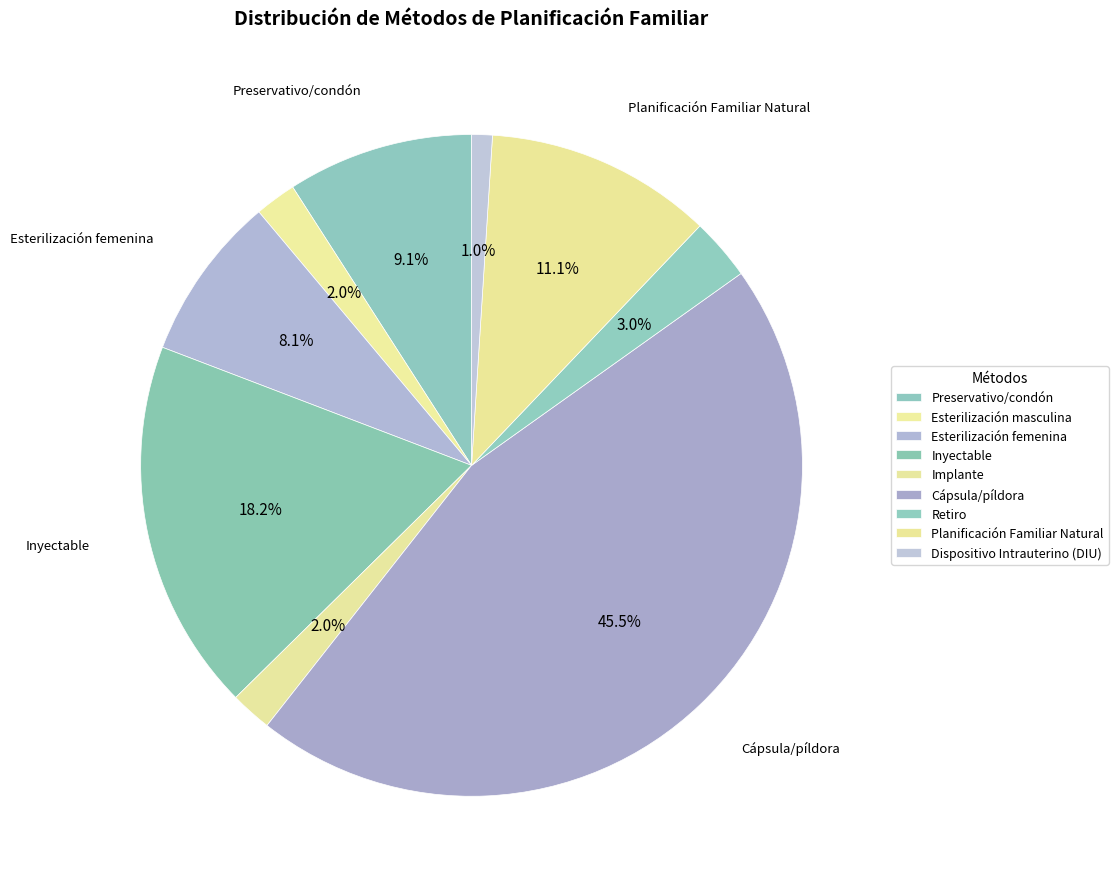

Is it true that Esterilización femenina is 8% of the pie?

True